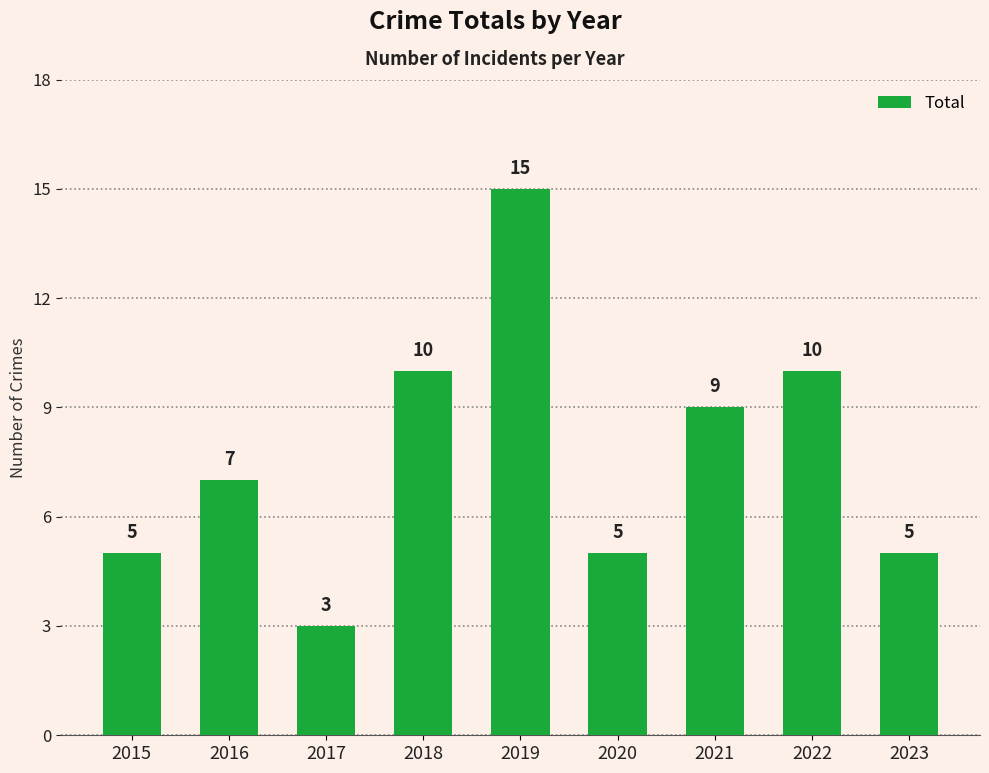

How many series are shown in this chart?

1